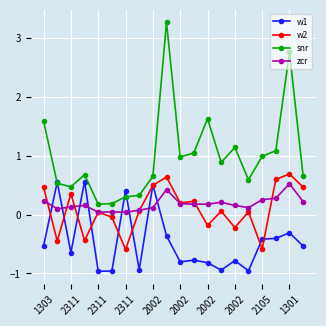

True or false: snr and zcr cross at least once.

False